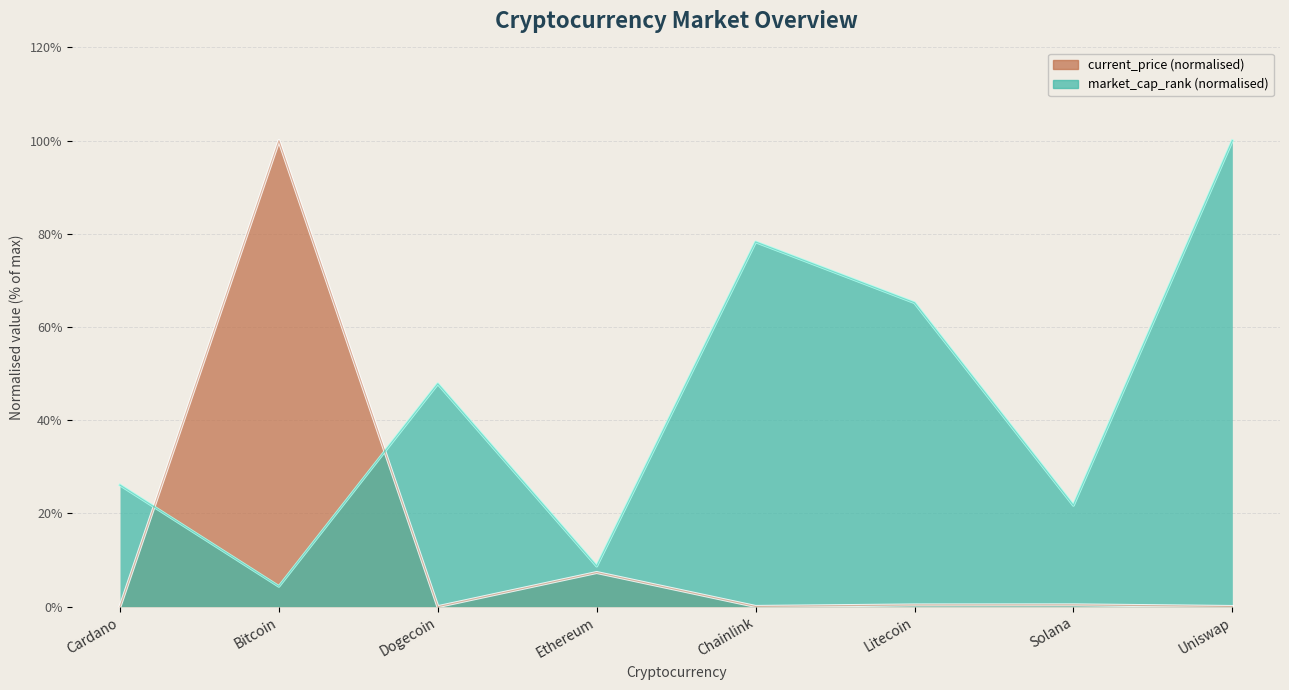

In current_price, how many points are lower than both neighbors (excluding endpoints)?

2